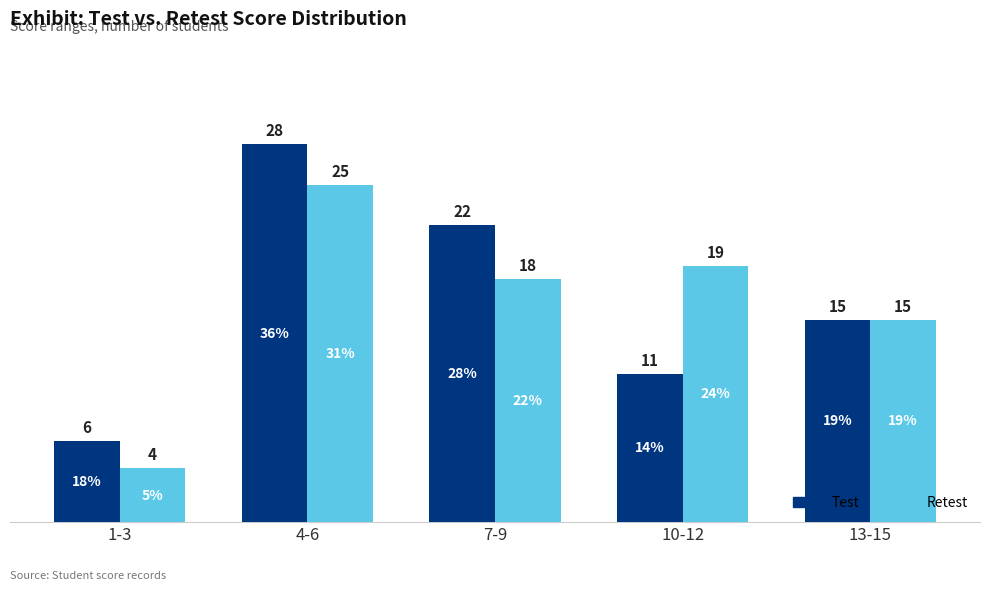

At which category does the chart reach its peak across all series?

4-6